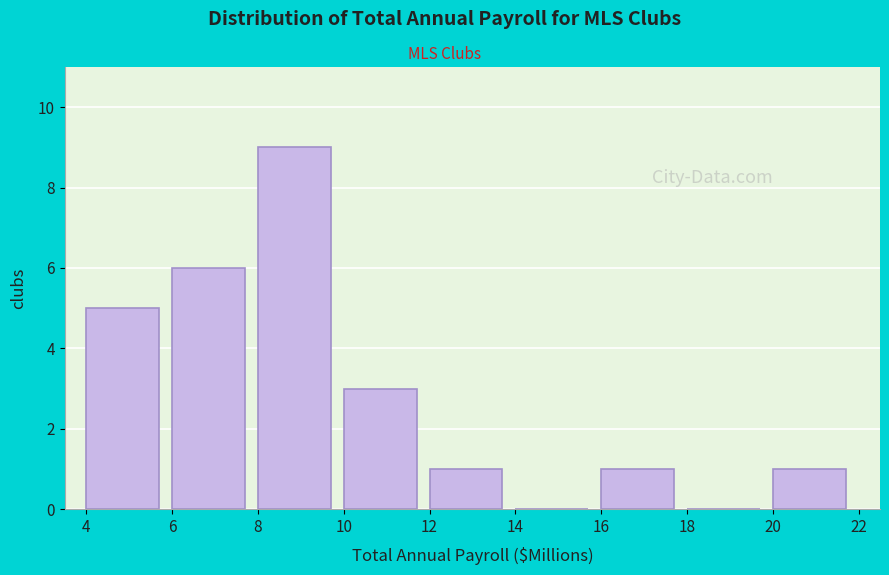

Reading left to right, list every bar in this chart as the range it spans on the x-axis followed by its height. The values are not printed on the chart, so give them approximately, as read against the axis.

4 to 6: 5
6 to 8: 6
8 to 10: 9
10 to 12: 3
12 to 14: 1
14 to 16: 0
16 to 18: 1
18 to 20: 0
20 to 22: 1